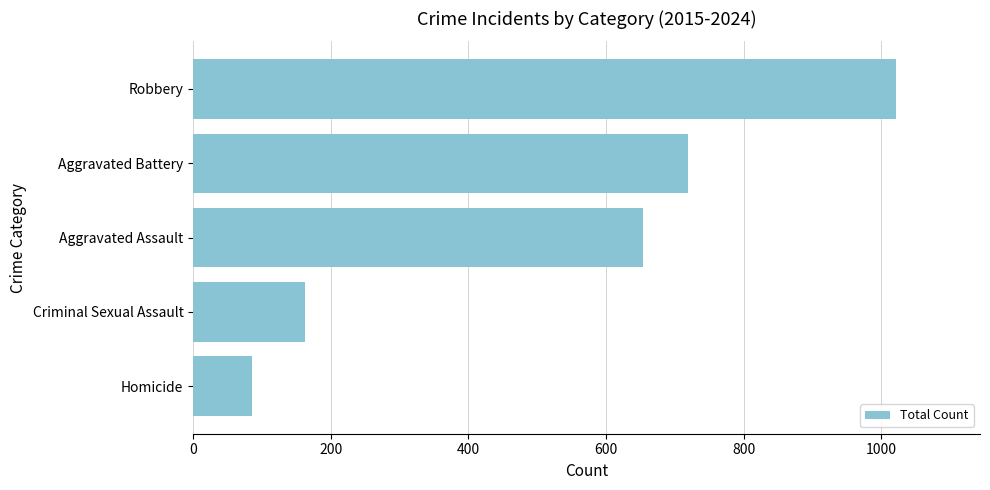

Does the chart contain any negative values?

No